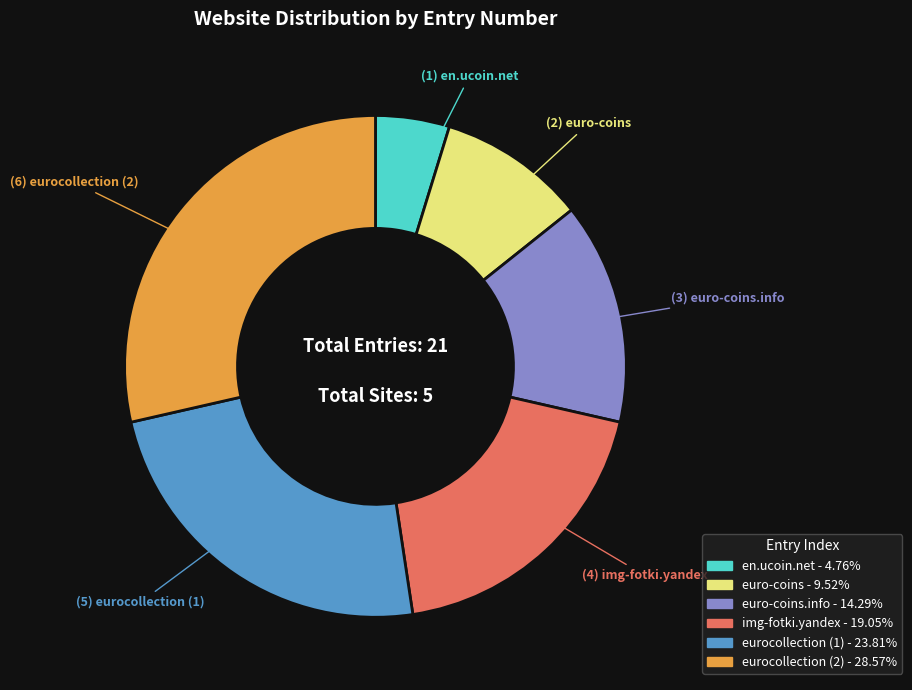

Is there any slice that represents more than half of the pie?

No